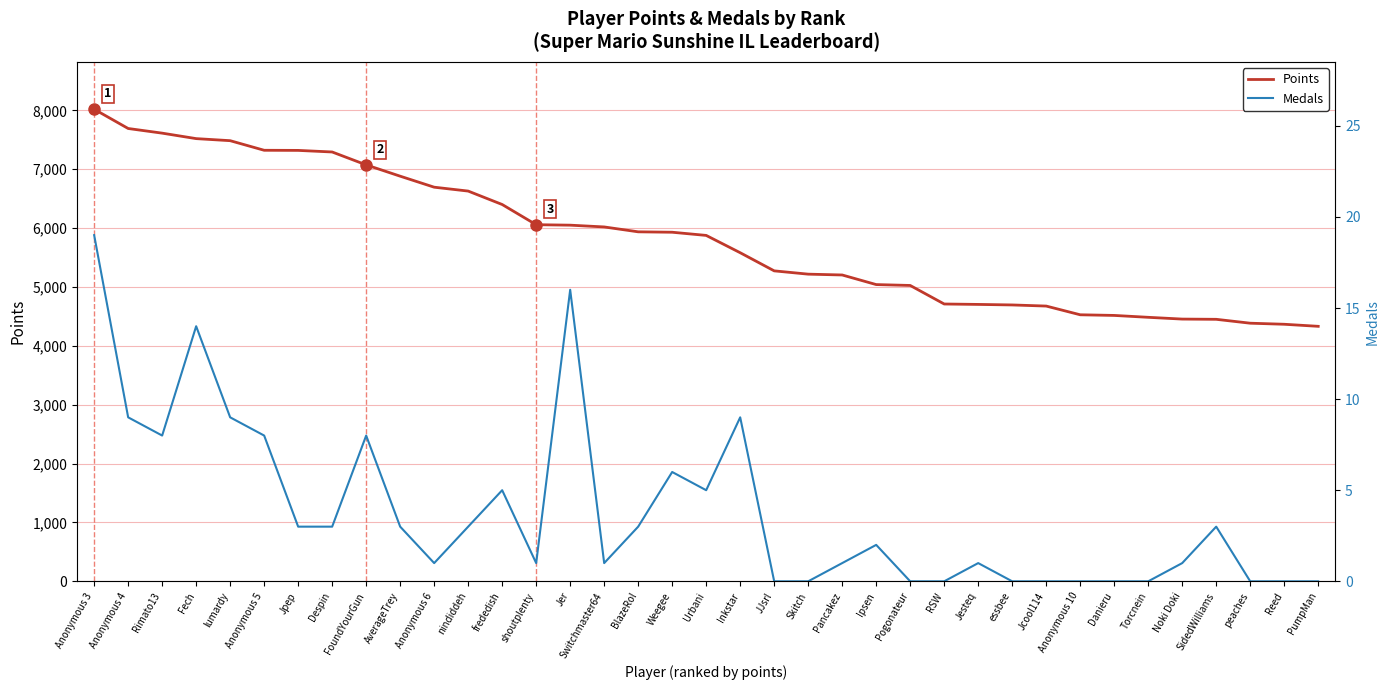

What is the spread (max minus min) of values at Noki Doki?

4453